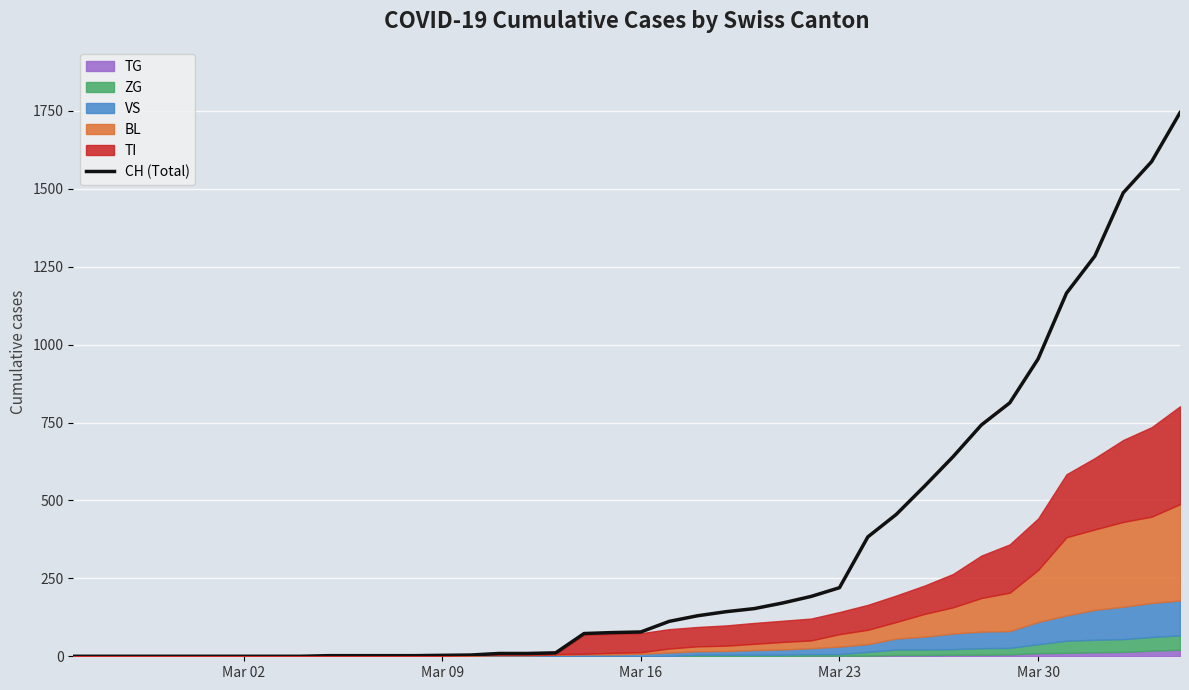

What is the sum of all values?

13192